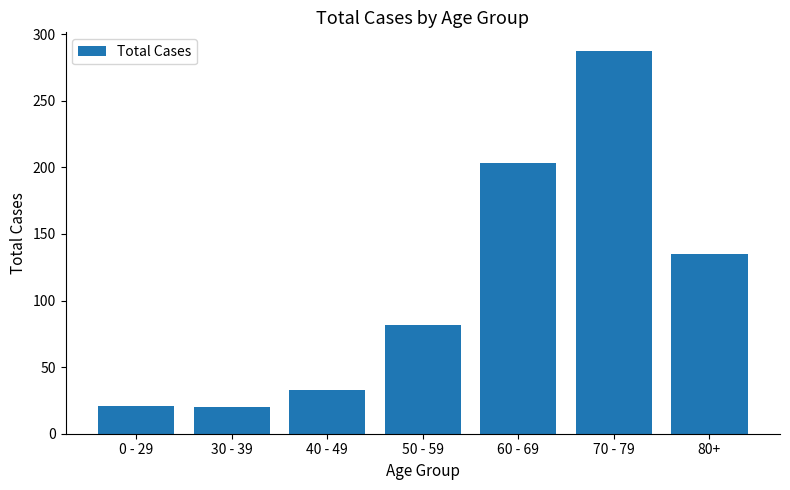

What position from the right is 70 - 79?

2